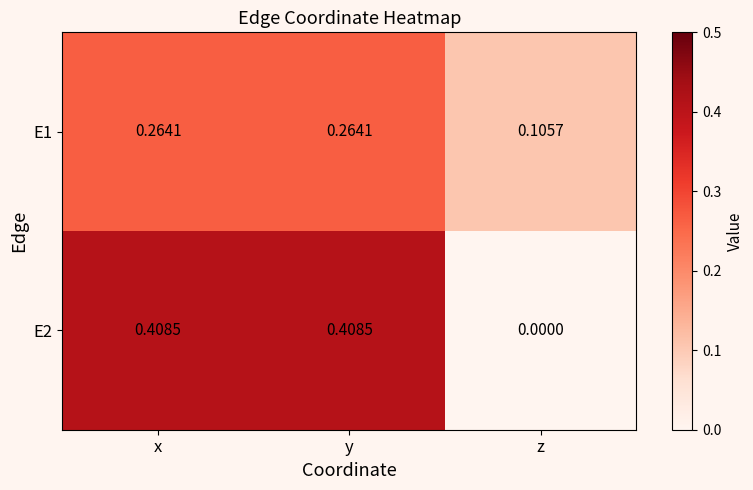

At which label does E2 reach its minimum?

z